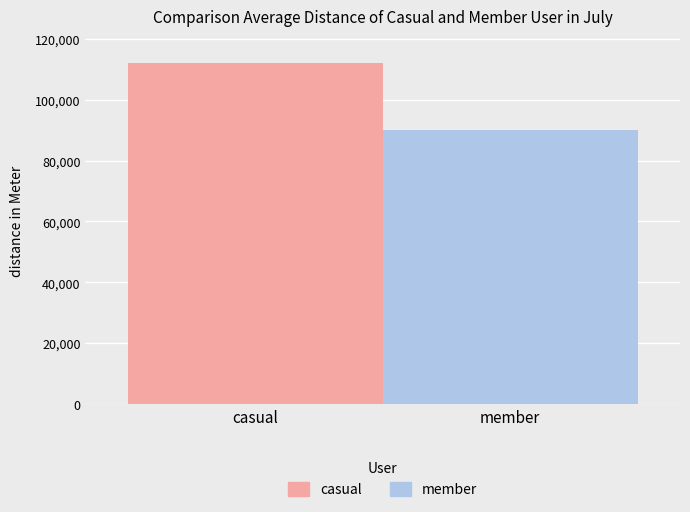

List the series in order of their overall mean, lowest first.

member, casual